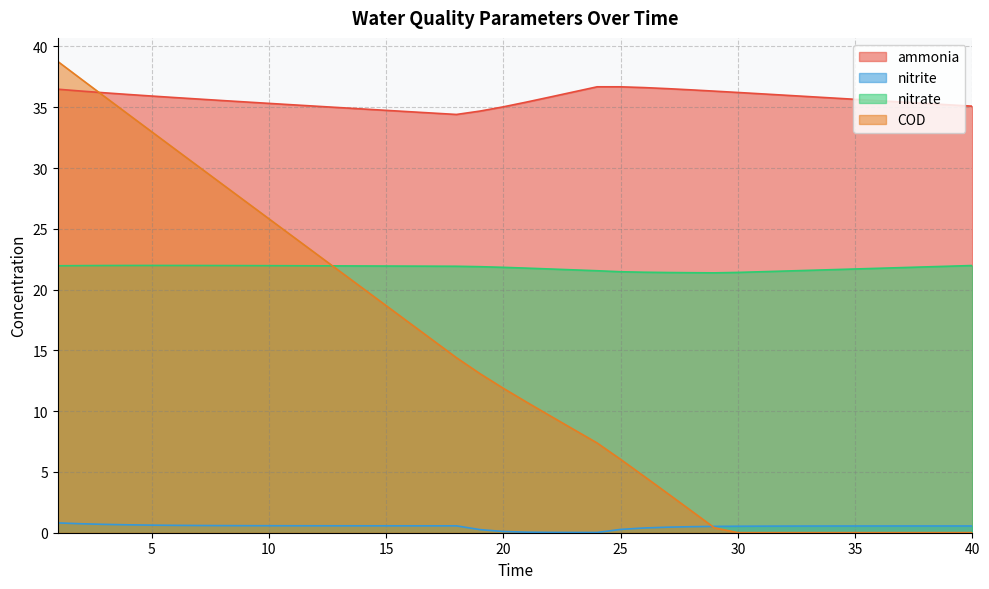

At how many categories does at least one series exceed 34?

40